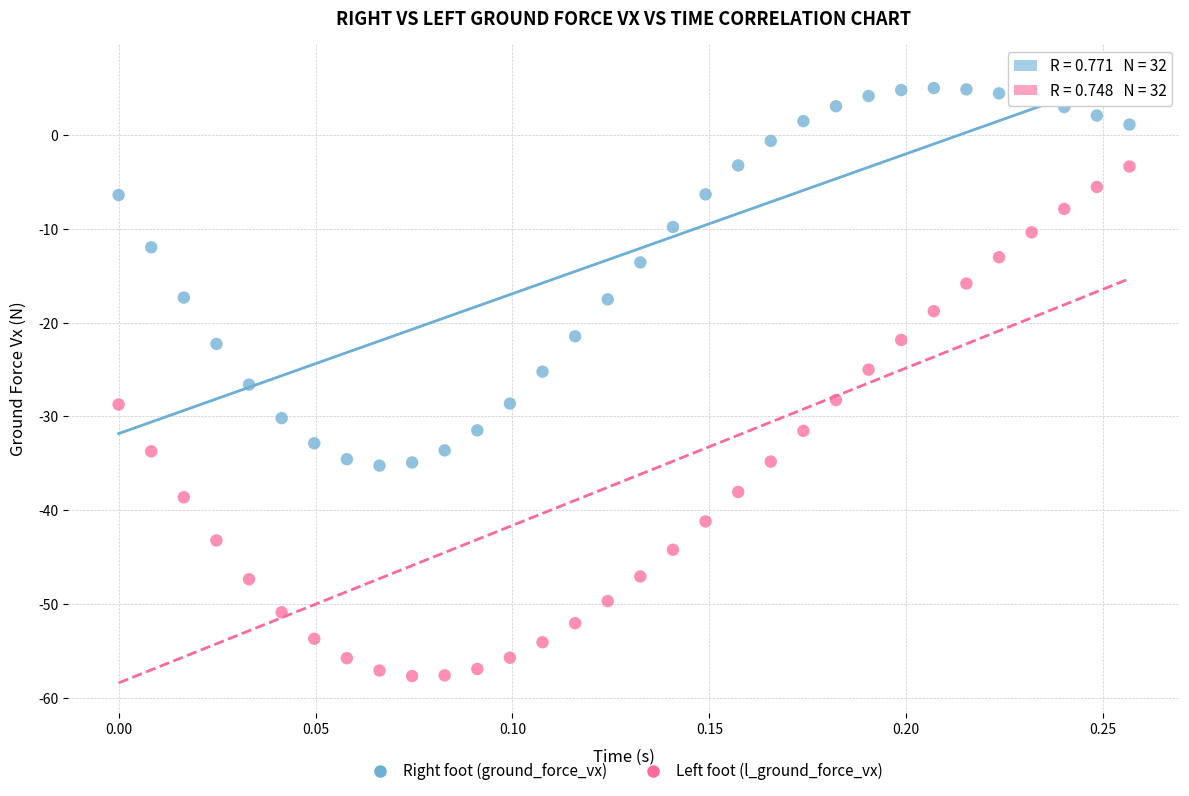

Which series has the widest spread of Y values?

Left foot (l_ground_force_vx)